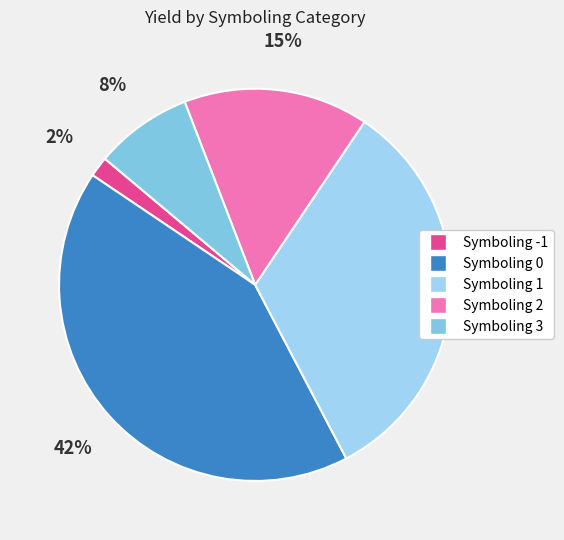

Is there any slice that represents more than half of the pie?

No